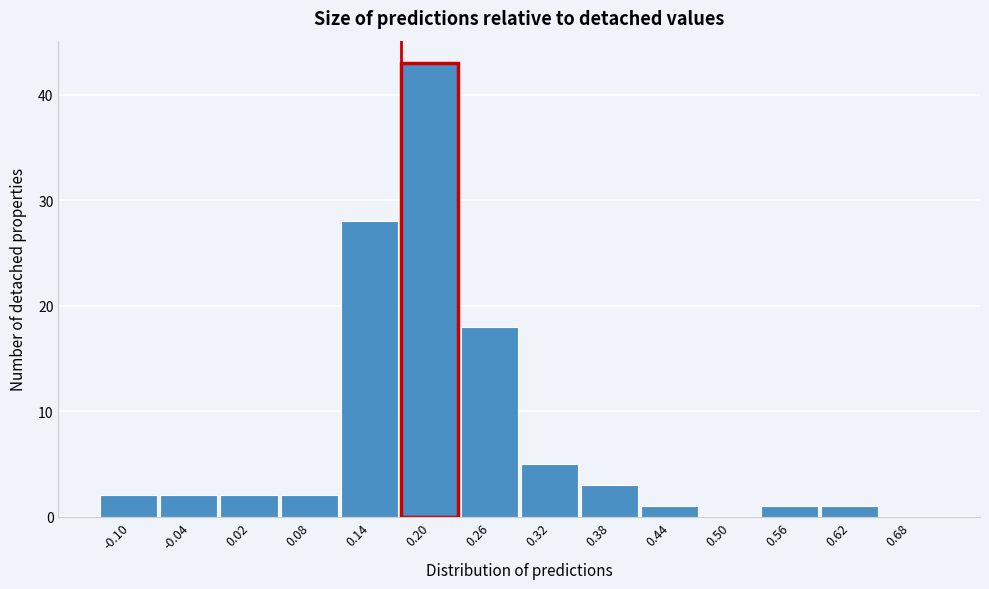

Reading right to left, extract all data points from this chart.

0.68=0	0.62=1	0.56=1	0.50=0	0.44=1	0.38=3	0.32=5	0.26=18	0.20=43	0.14=28	0.08=2	0.02=2	-0.04=2	-0.10=2